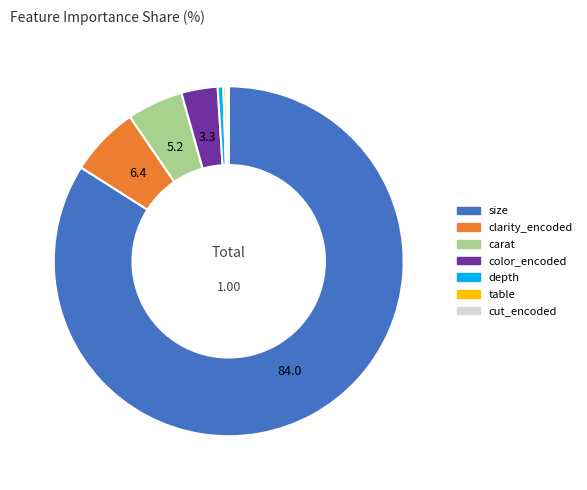

Combined, do size and clarity_encoded account for over 50%?

Yes